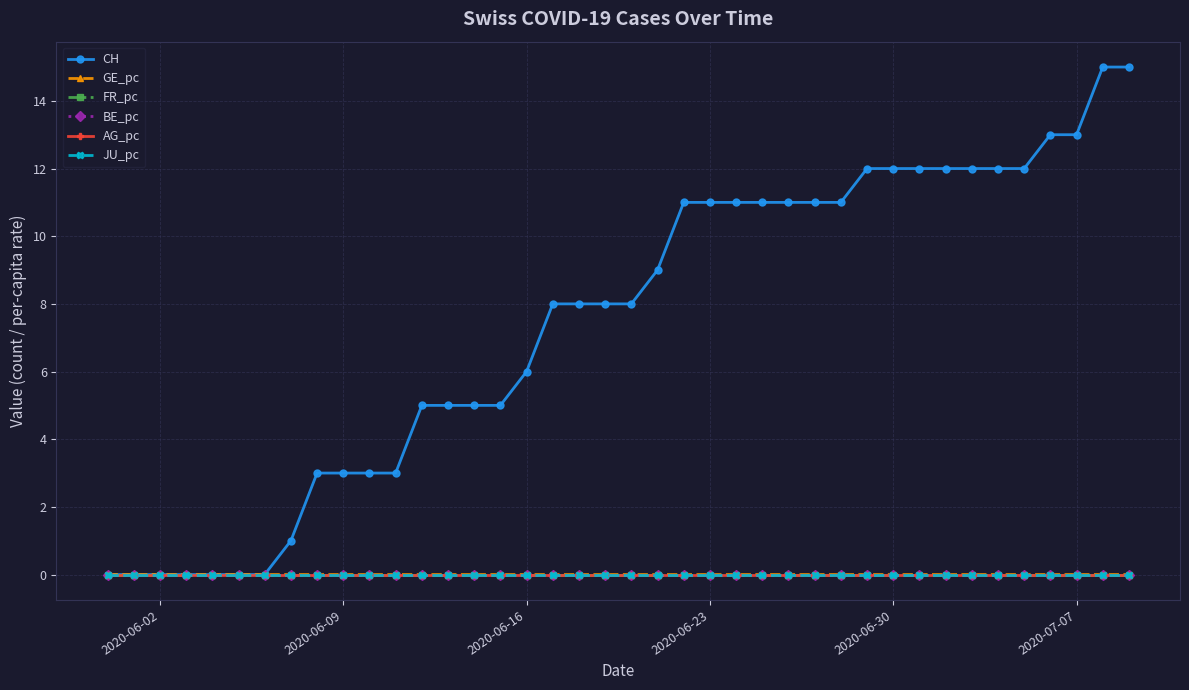

True or false: FR_pc has more than 0 interior local peaks.

False